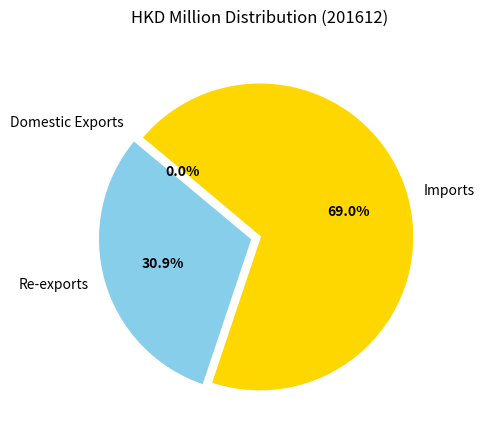

Is it true that Imports is 69% of the pie?

True